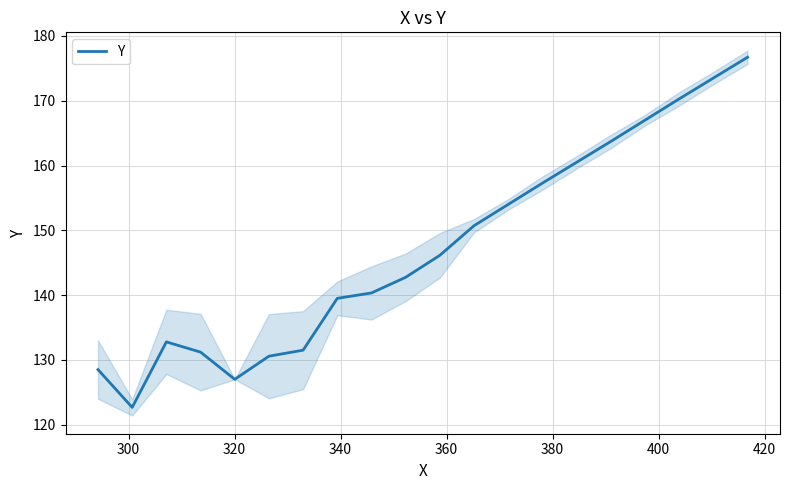

What is the difference between the maximum and minimum values?

54.0